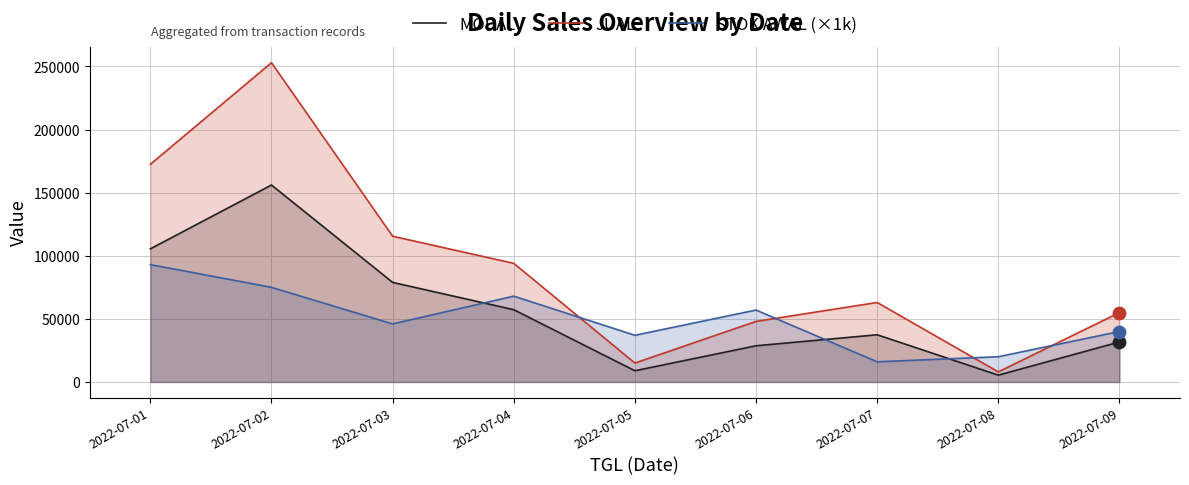

Is the value of STOK AWAL (×1k) at 2022-07-07 greater than the value of JUAL at 2022-07-09?

No